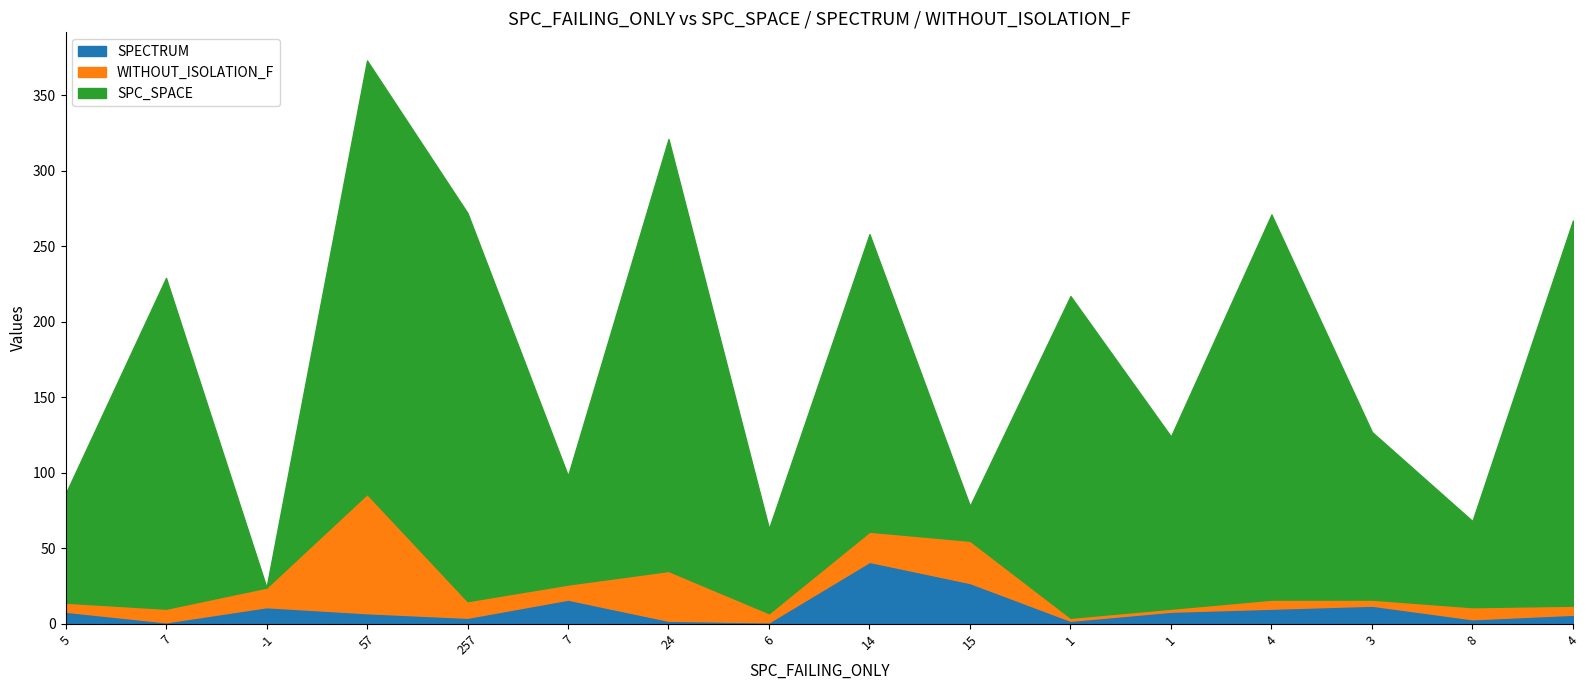

What is the label of the 3rd point from the left?

-1